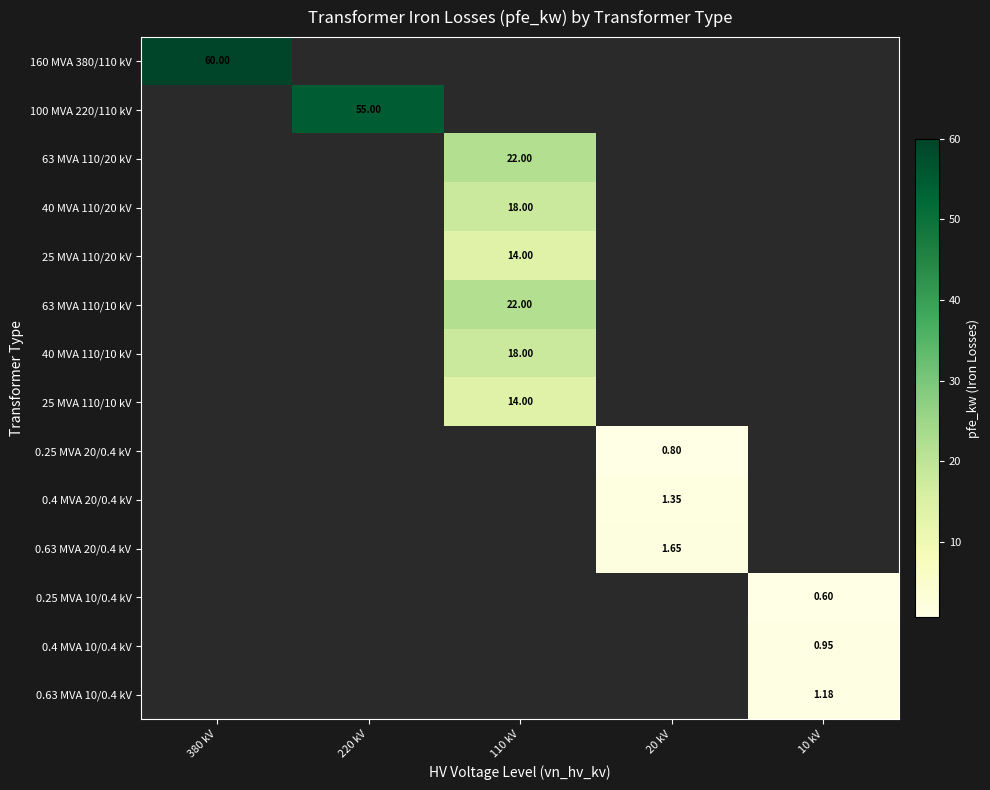

What is the maximum value shown in the chart?

60.0